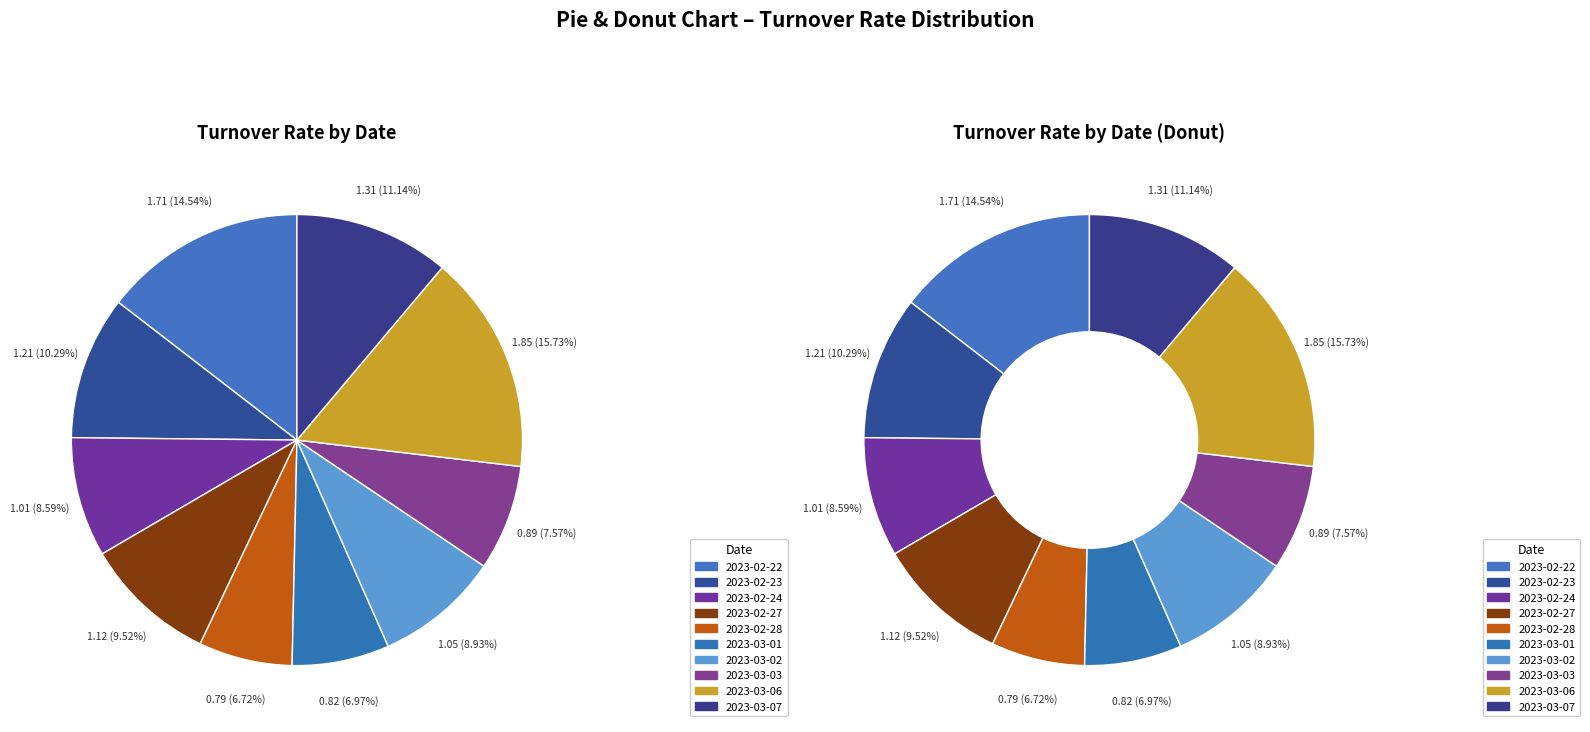

The 2023-03-06 slice represents 24% of the pie. True or false?

False